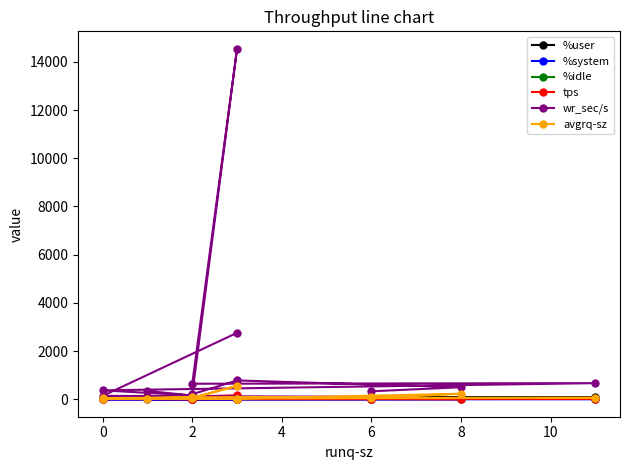

True or false: wr_sec/s and %user intersect in this chart.

False